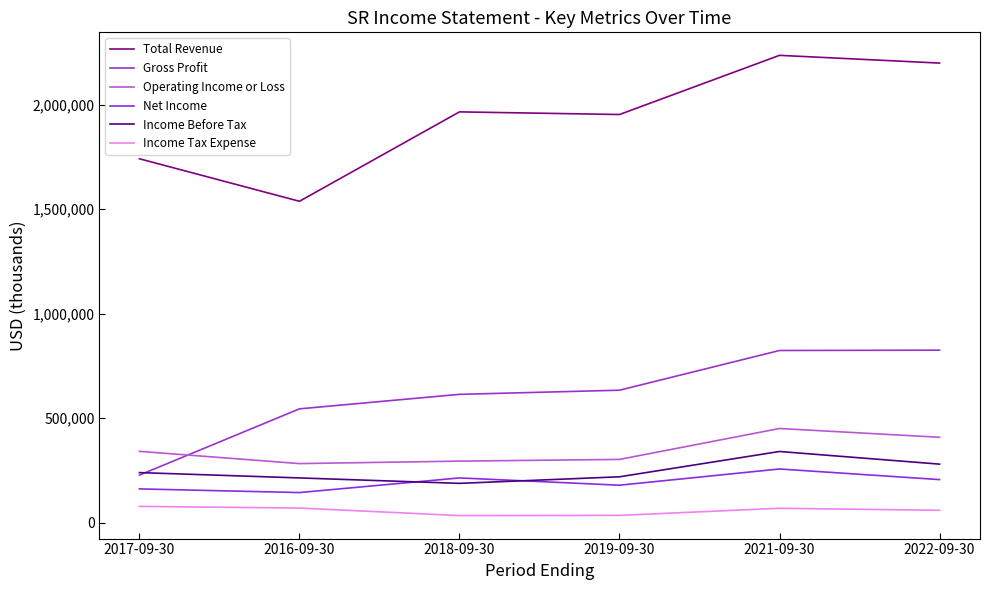

Reading left to right, transcribe all the data shown in this chart.

Total Revenue: 1740700	1537300	1965000	1952400	2235500	2198500
Gross Profit: 227200	544200	613600	633400	823400	825000
Operating Income or Loss: 340900	282300	294100	302300	450200	408200
Net Income: 161200	143700	213700	178900	256500	205700
Income Before Tax: 239200	213700	187700	219100	340200	279700
Income Tax Expense: 77600	69500	33600	34500	68500	58900